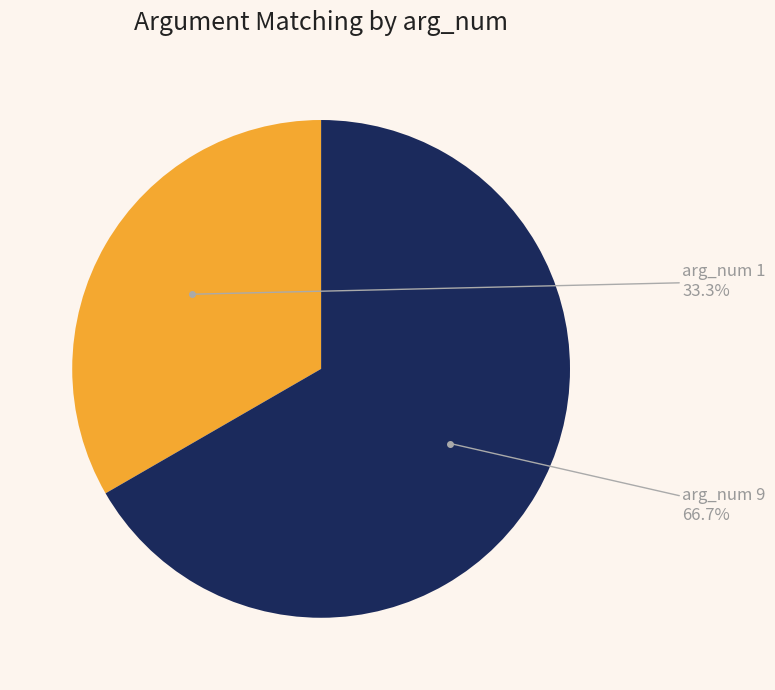

What percentage do arg_num 9 and arg_num 1 together represent?

100.0%